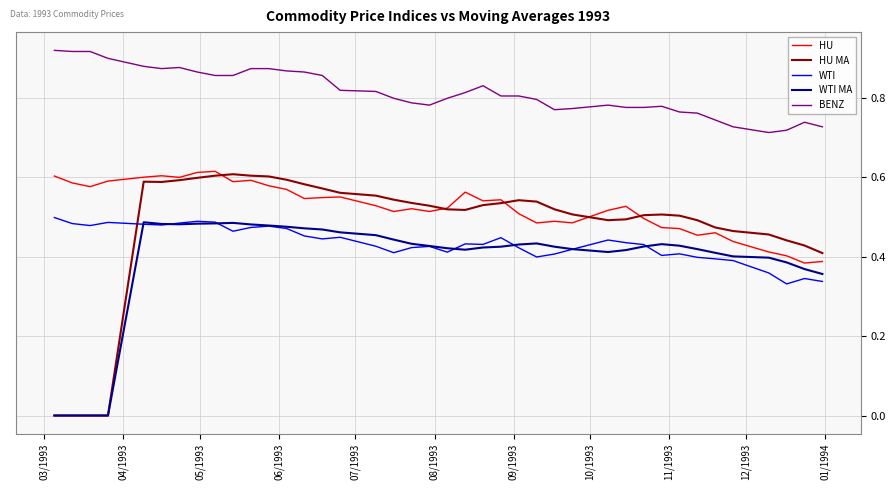

Which series has the largest range (max minus min)?

HU MA